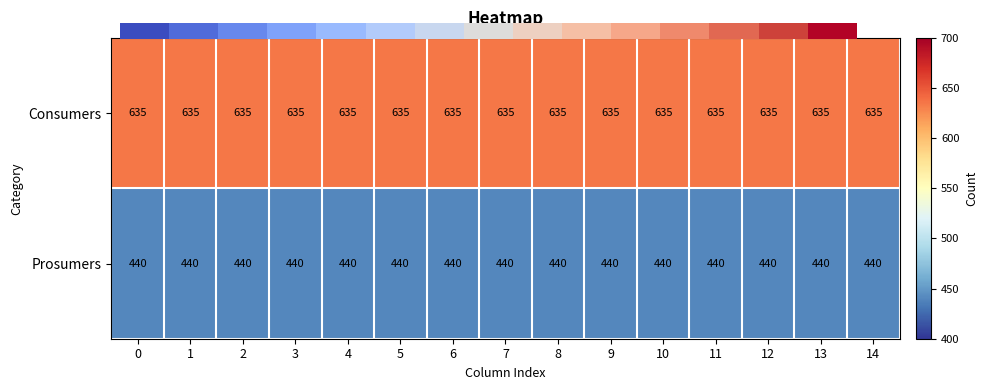

The Consumers series shows 945 at 13. True or false?

False